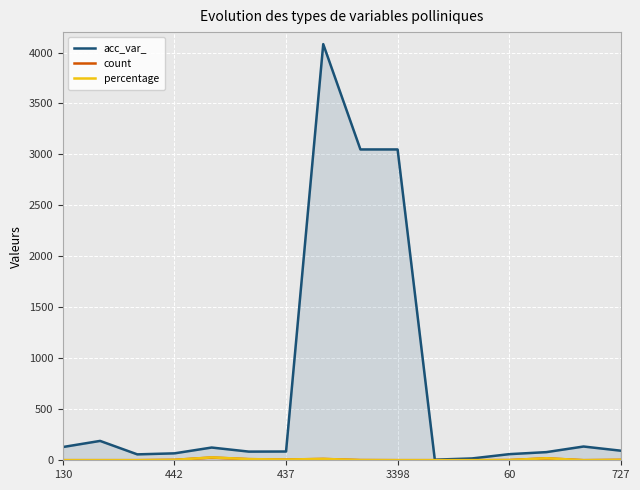

True or false: count and acc_var_ cross at least once.

False